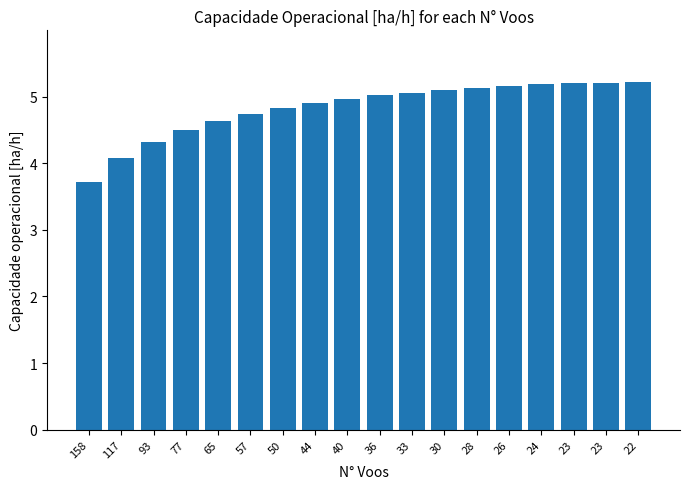

What is the sum of the values at 158 and 26?

8.9